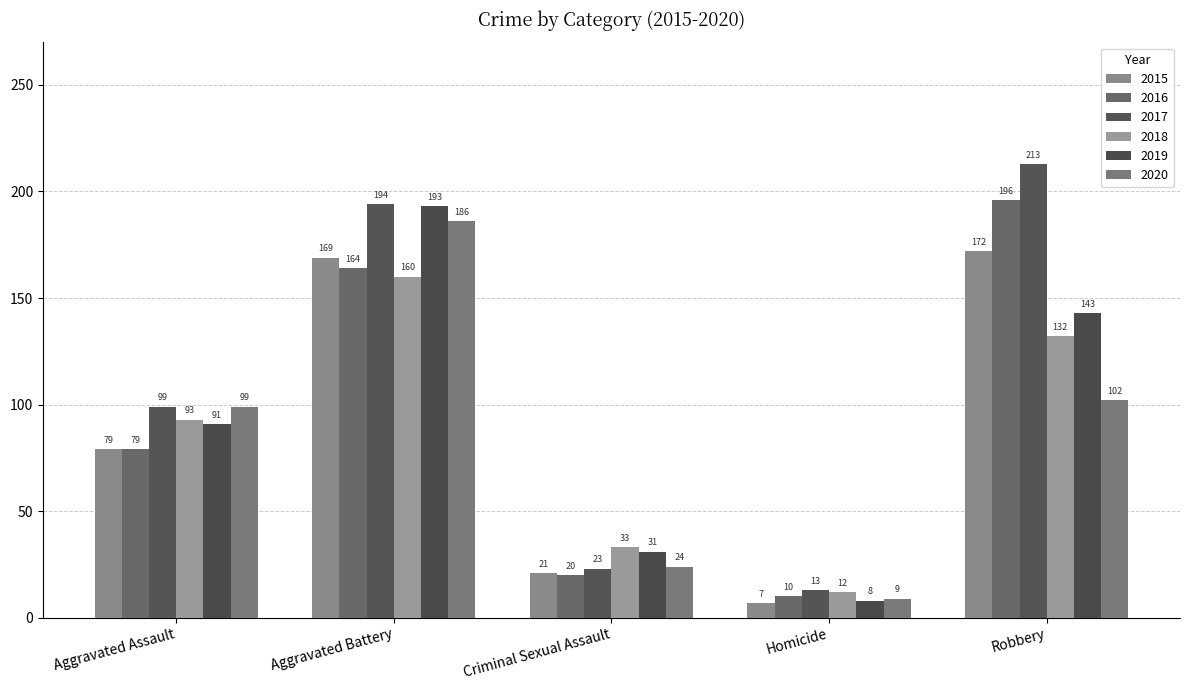

What are all the series names shown in the legend?

2015, 2016, 2017, 2018, 2019, 2020